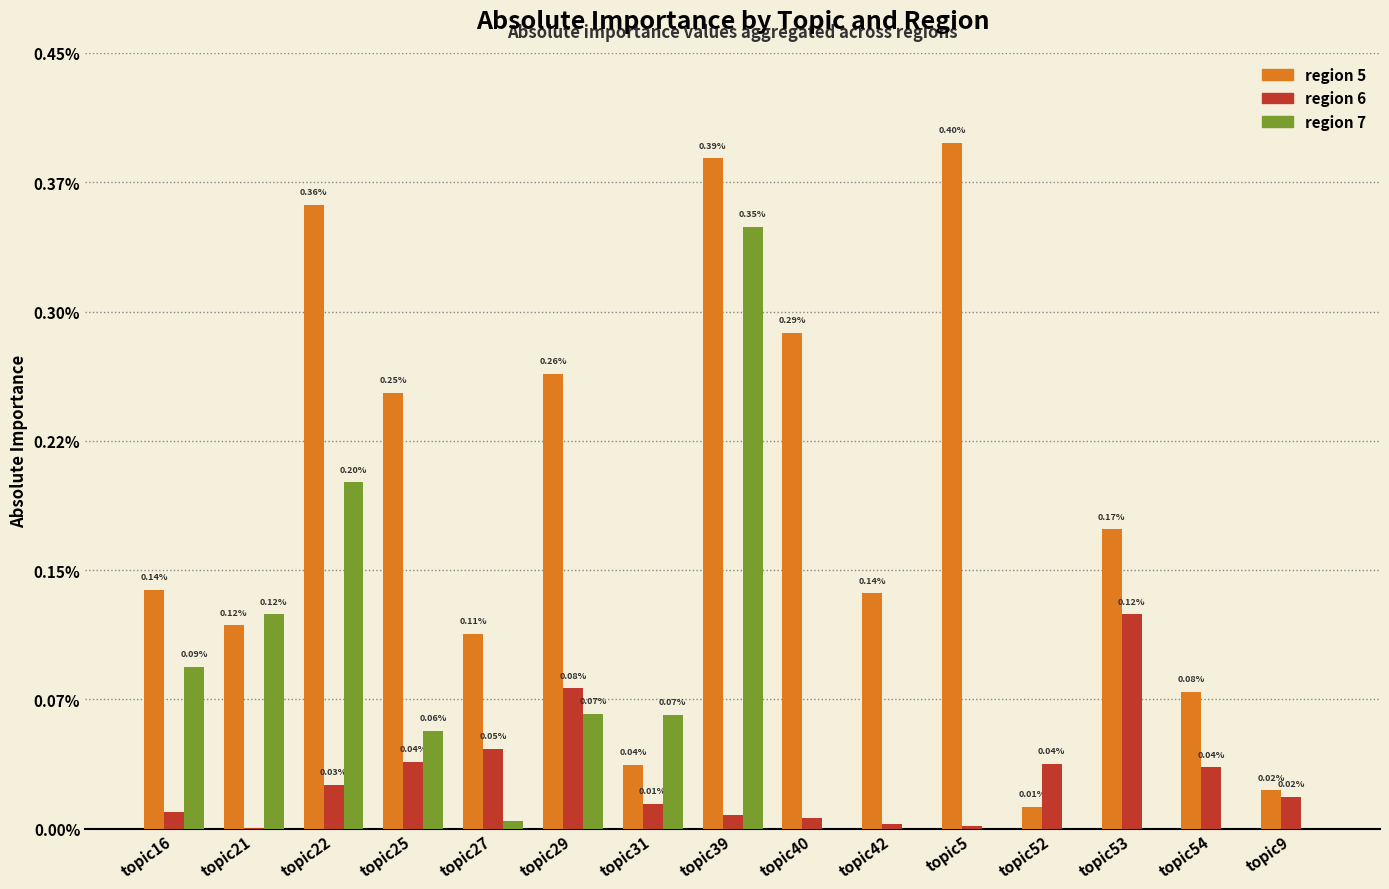

Are the bars horizontal?

No